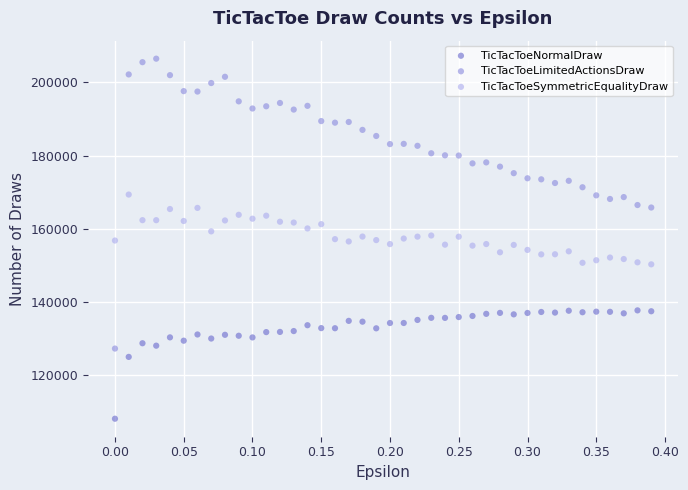

Across all data points, what is the range of Y values (max minus min)?

98323